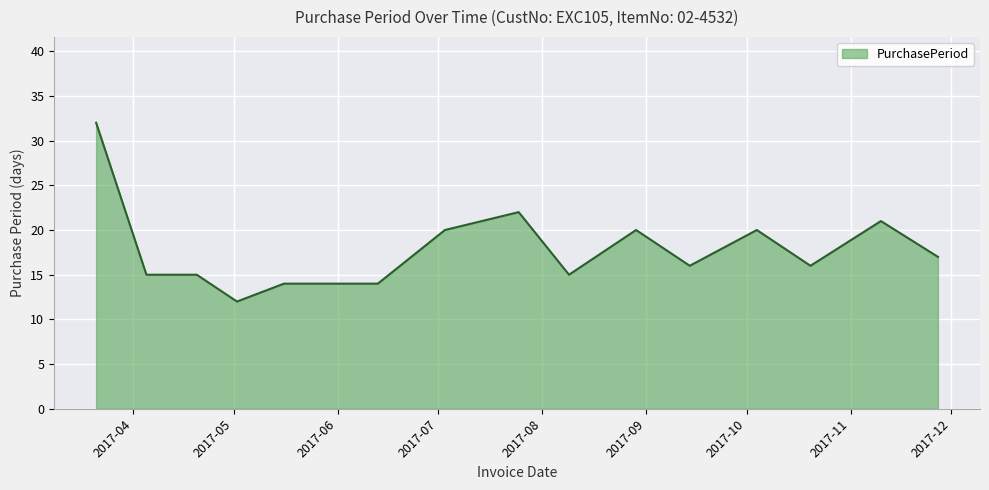

What is the greatest value displayed?

32